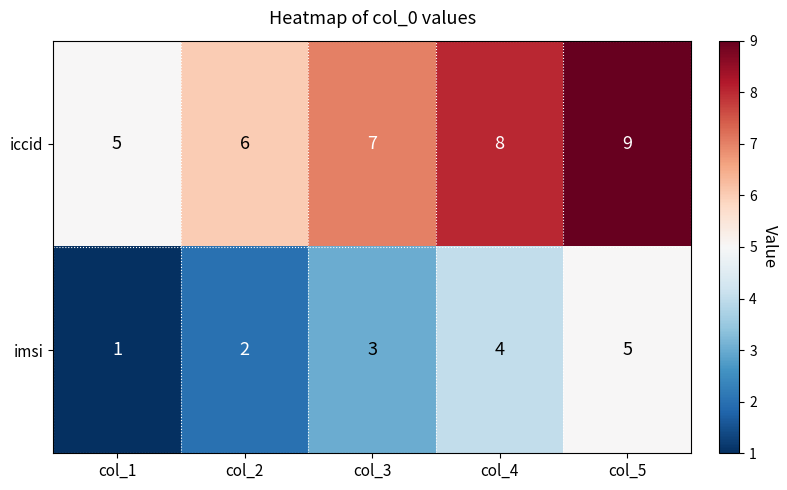

Reading left to right, what are all the values shown in this chart?

iccid: 5	6	7	8	9
imsi: 1	2	3	4	5